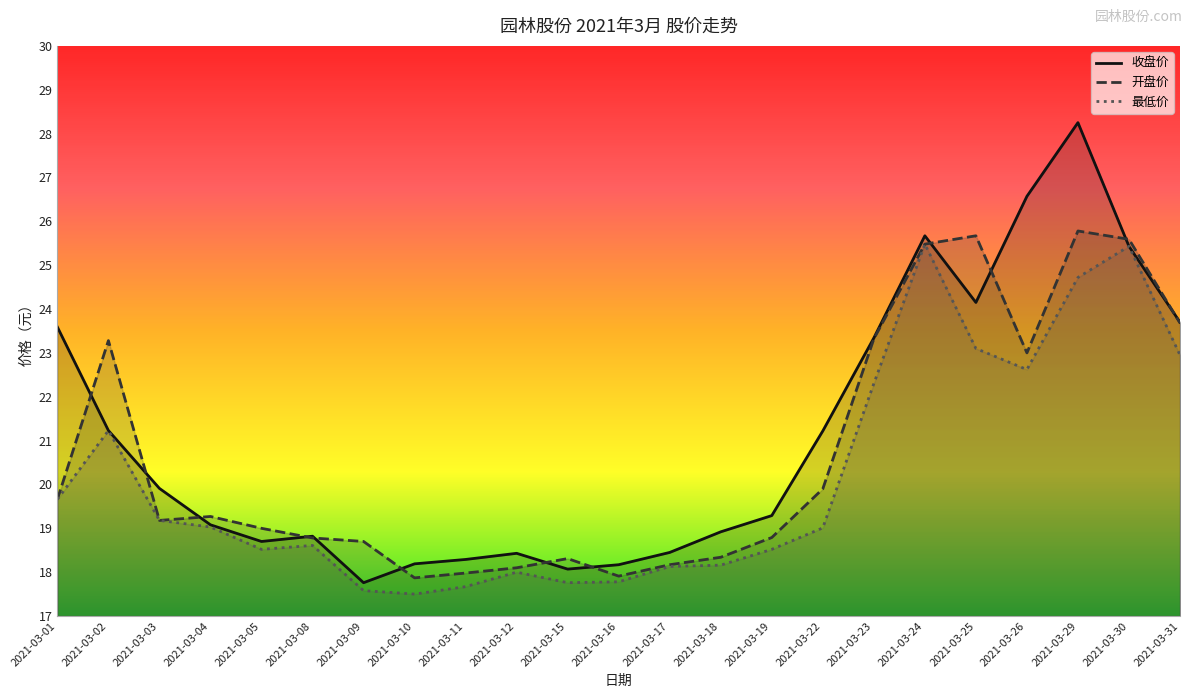

Is it true that 最低价 equals 9.9 at 2021-03-30?

False